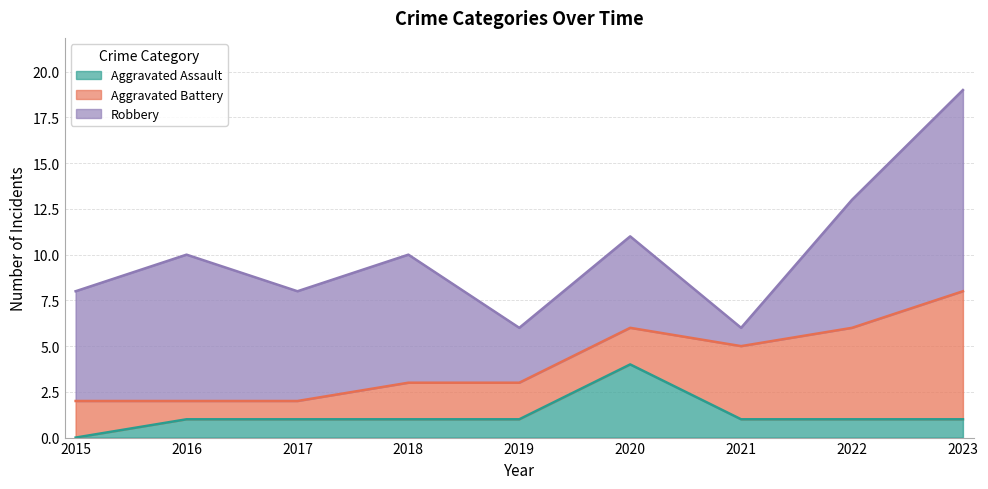

At 2016, list the series in order from smallest to largest.

Aggravated Assault, Aggravated Battery, Robbery